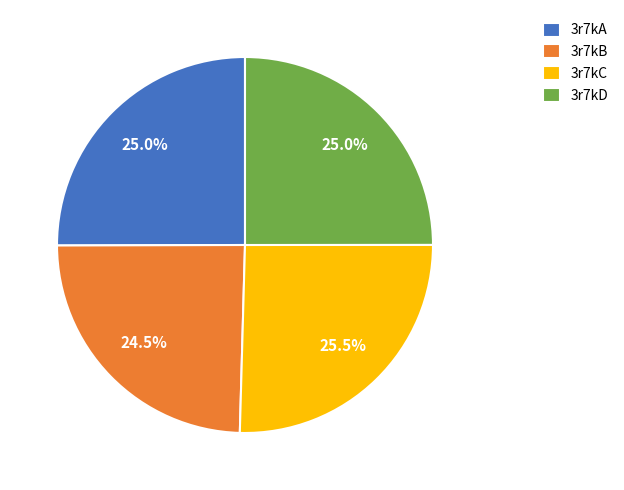

The 3r7kC slice represents 19% of the pie. True or false?

False